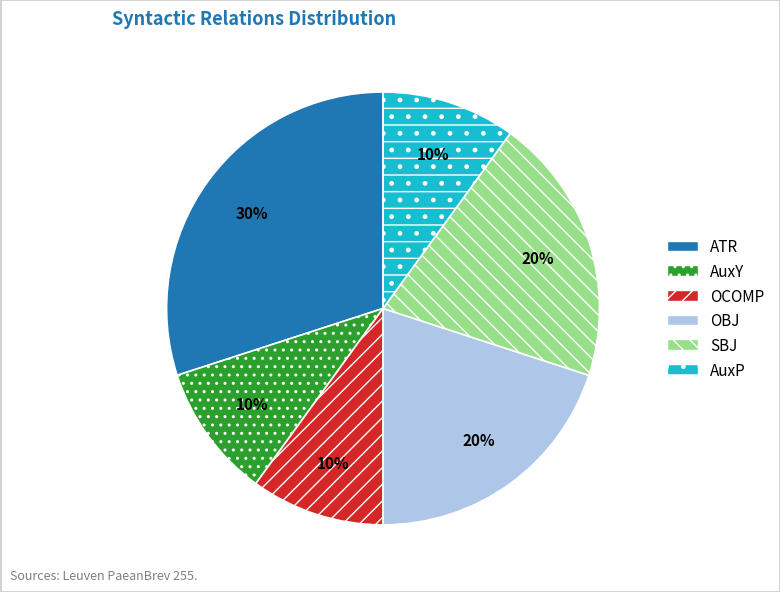

True or false: OBJ accounts for 20% of the total.

True